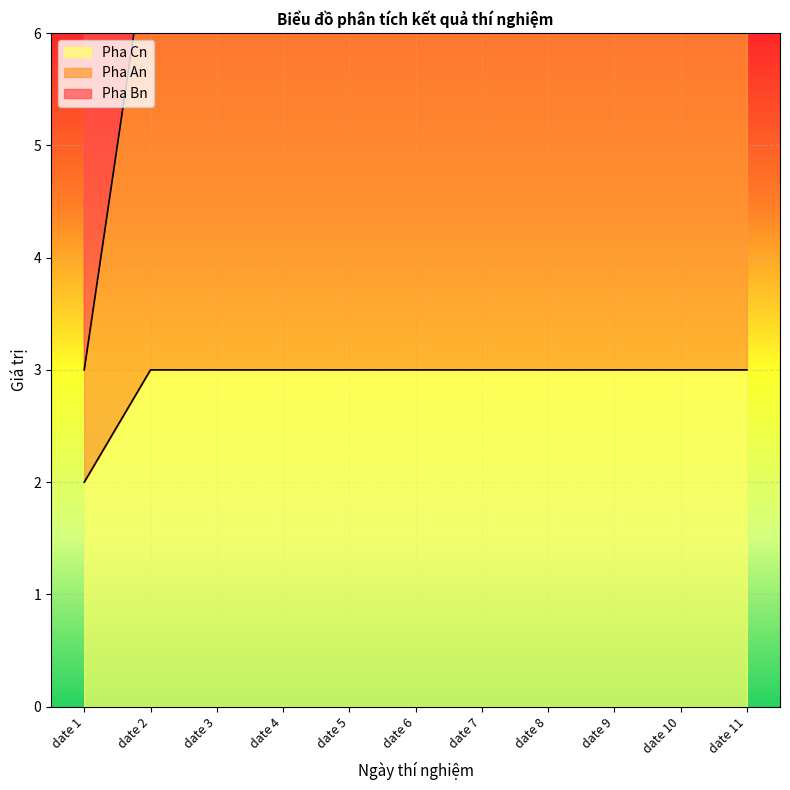

Is it true that Pha Cn equals 3 at date 11?

True